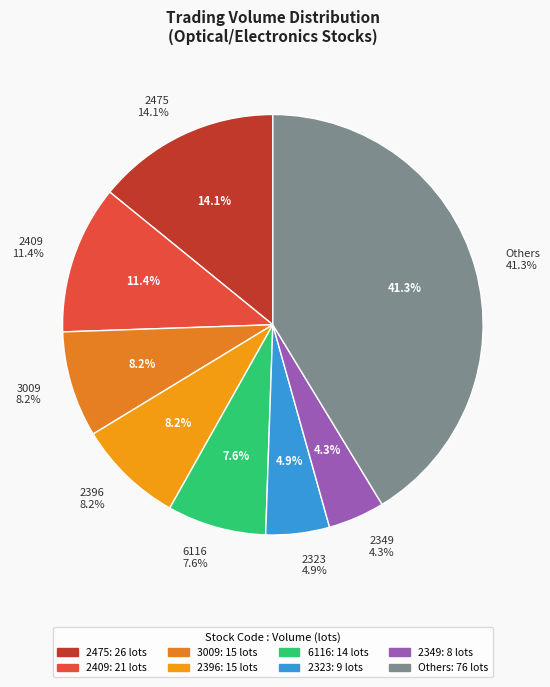

Is 2323 the majority of the pie?

No